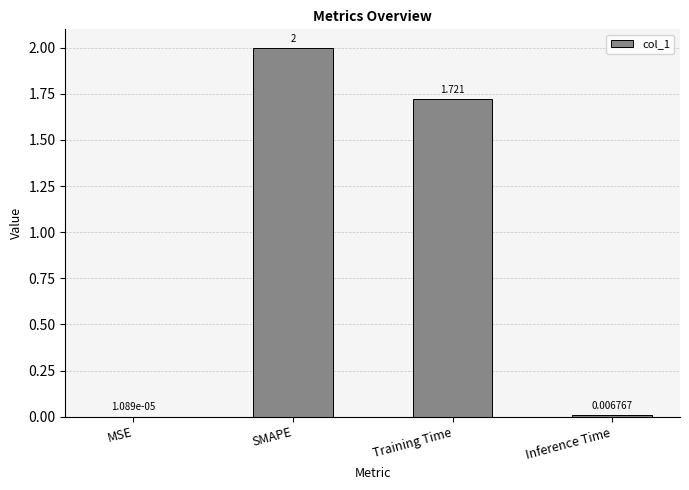

At which category does the chart reach its peak across all series?

SMAPE